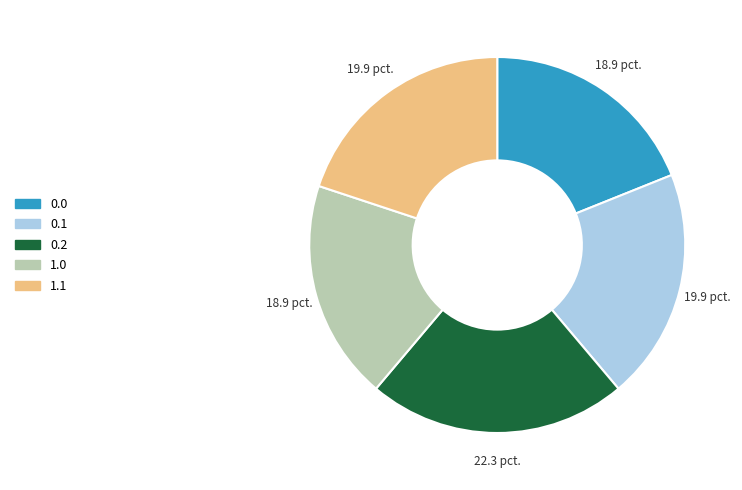

Do 0.0 and 0.2 together represent more than half of the pie?

No